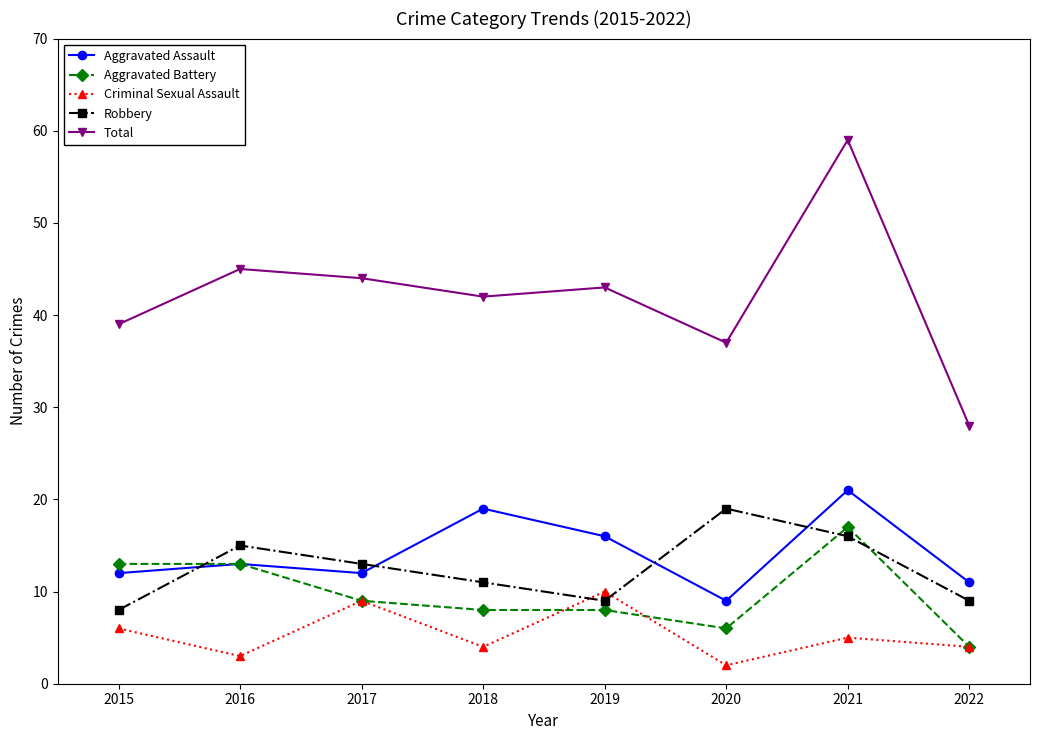

Reading left to right, transcribe all the data shown in this chart.

Aggravated Assault: 2015=12	2016=13	2017=12	2018=19	2019=16	2020=9	2021=21	2022=11
Aggravated Battery: 2015=13	2016=13	2017=9	2018=8	2019=8	2020=6	2021=17	2022=4
Criminal Sexual Assault: 2015=6	2016=3	2017=9	2018=4	2019=10	2020=2	2021=5	2022=4
Robbery: 2015=8	2016=15	2017=13	2018=11	2019=9	2020=19	2021=16	2022=9
Total: 2015=39	2016=45	2017=44	2018=42	2019=43	2020=37	2021=59	2022=28